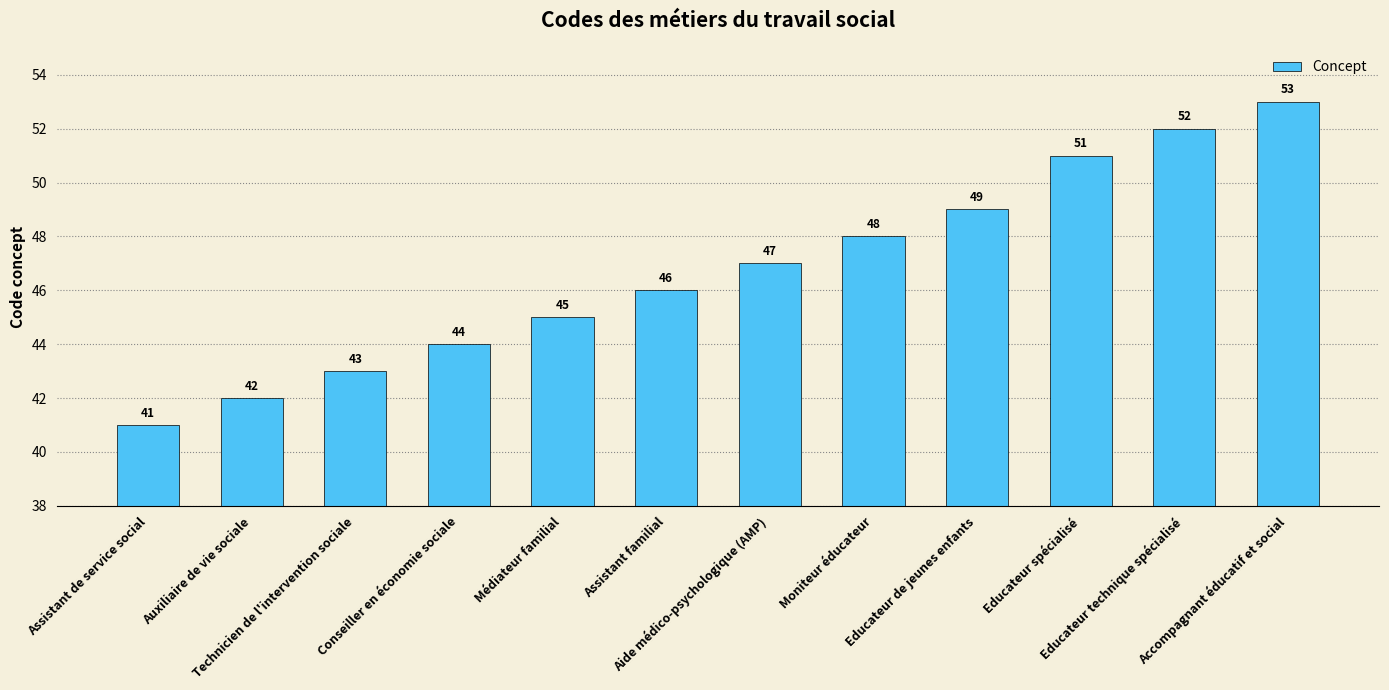

Reading left to right, extract all data points from this chart.

41	42	43	44	45	46	47	48	49	51	52	53